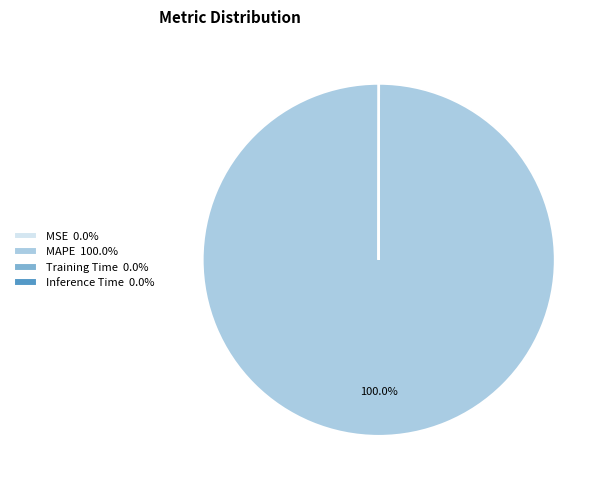

Does MAPE 100.0% represent more than half of the total?

Yes